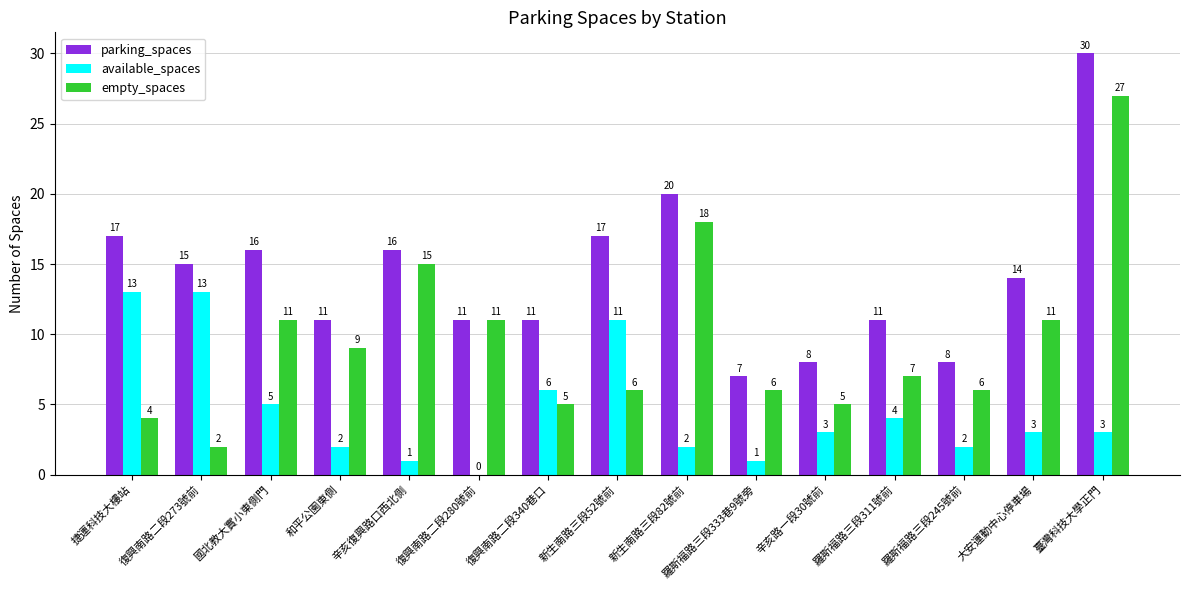

At which label is available_spaces closest to 6?

復興南路二段340巷口